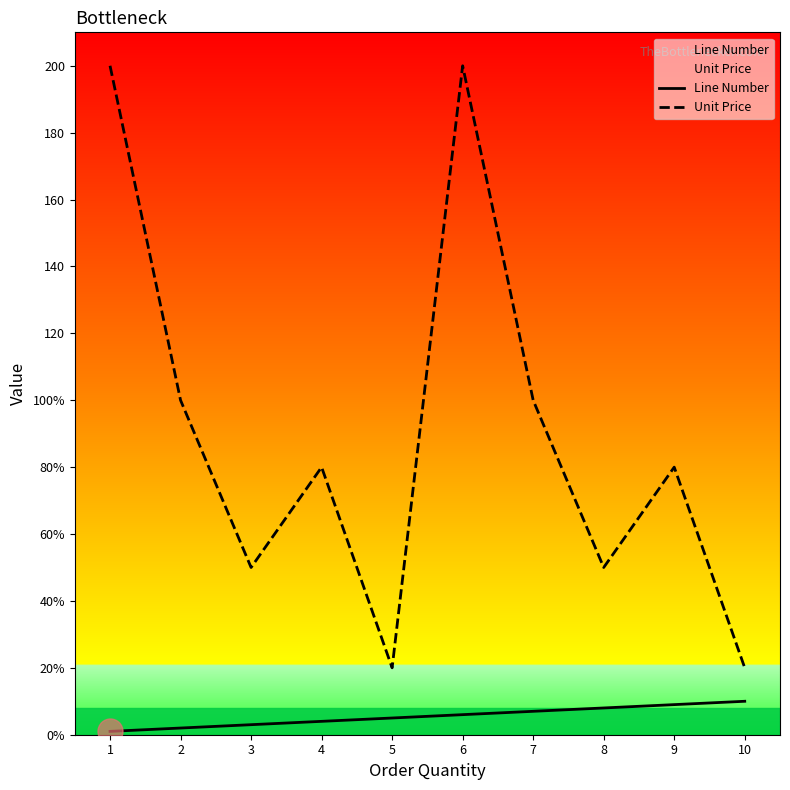

Count the Unit Price values in the range 50 to 100.

6